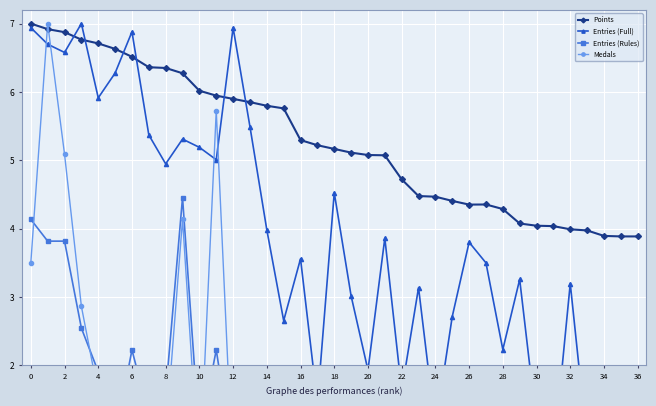

Count the number of categories in the chart.

37